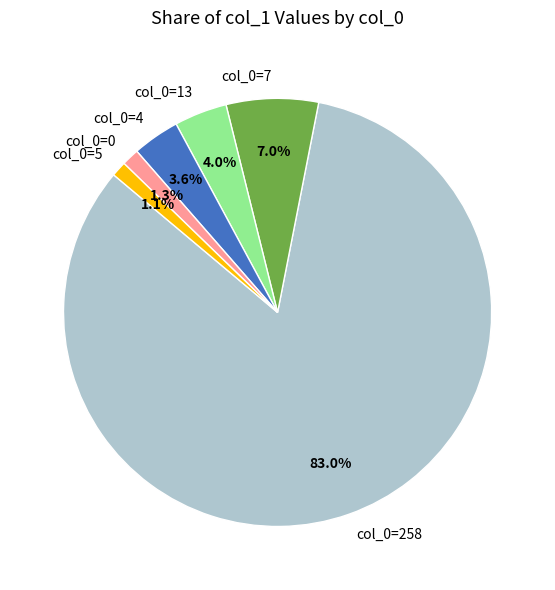

To the nearest percent, what is the average slice percentage?

17%